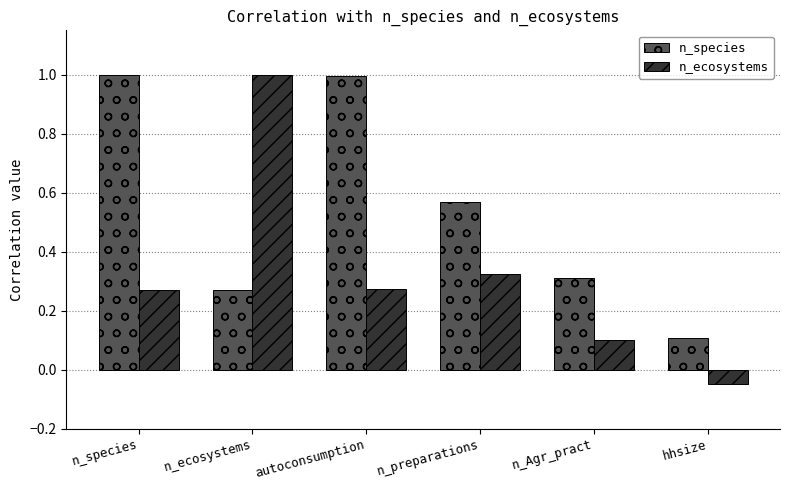

Which series changed the most between n_ecosystems and n_Agr_pract?

n_ecosystems